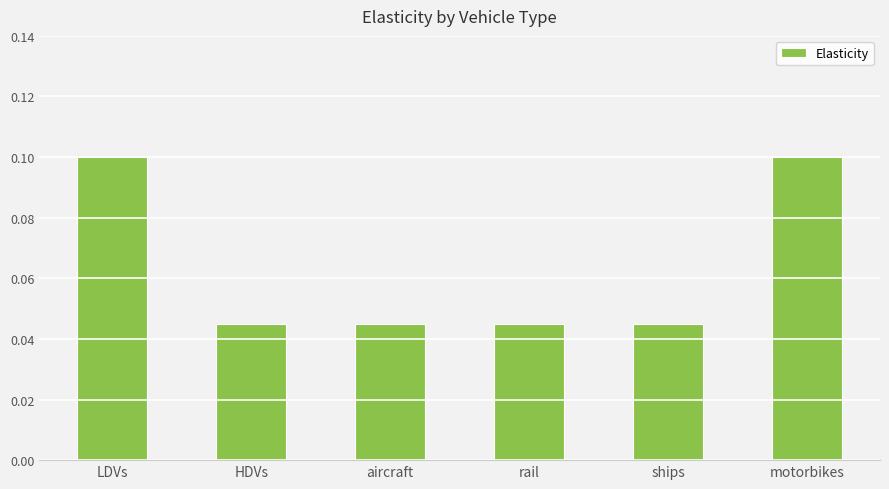

Between LDVs and rail, which is larger?

LDVs